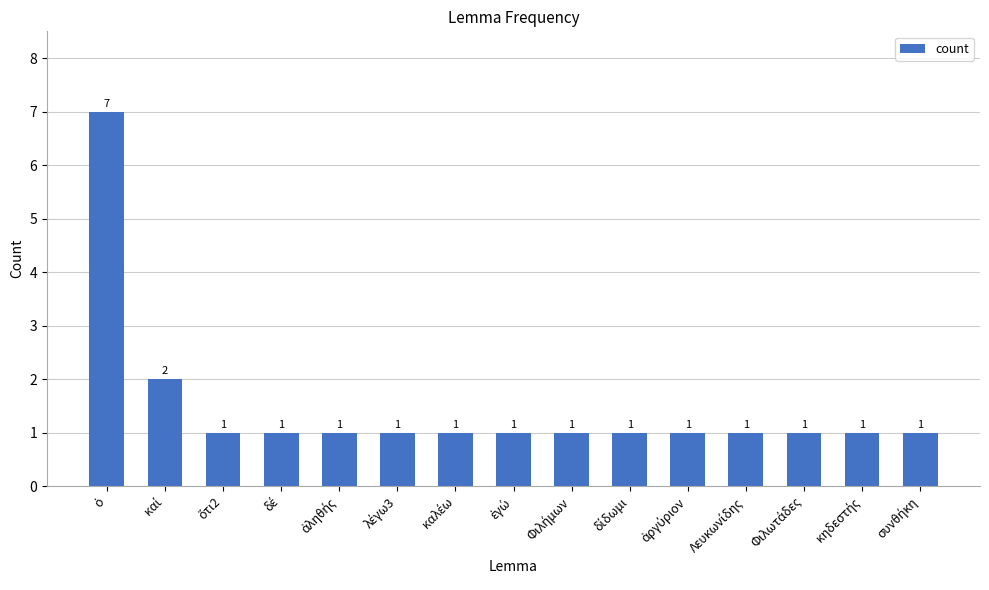

What is the value of the 7th bar from the left?

1